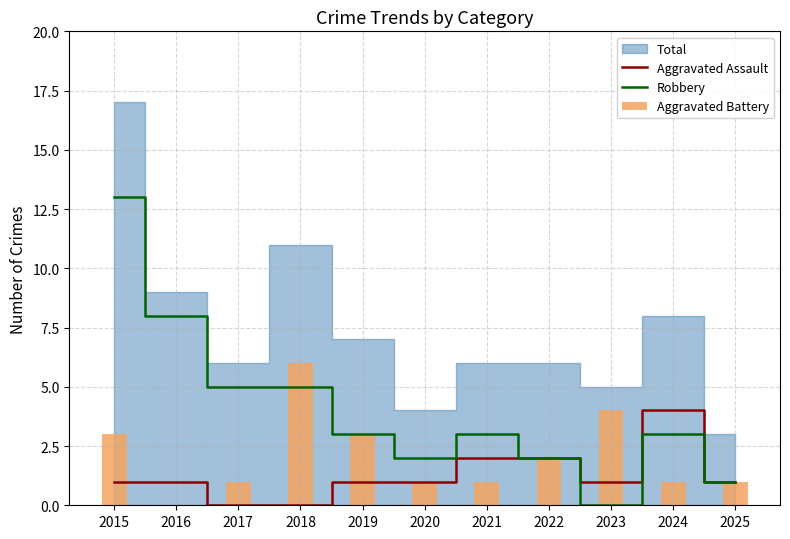

What is the difference between the second highest and minimum values in the Aggravated Assault series?

2